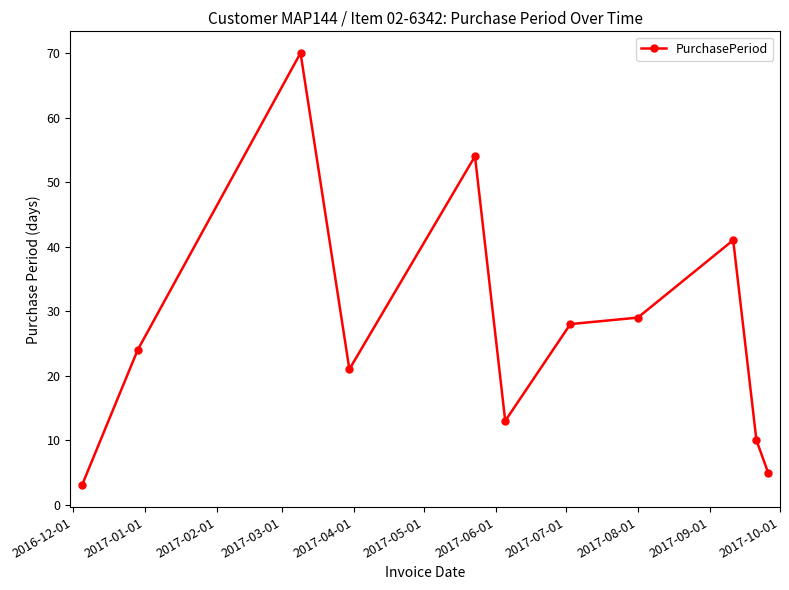

How many distinct data groups are displayed?

1